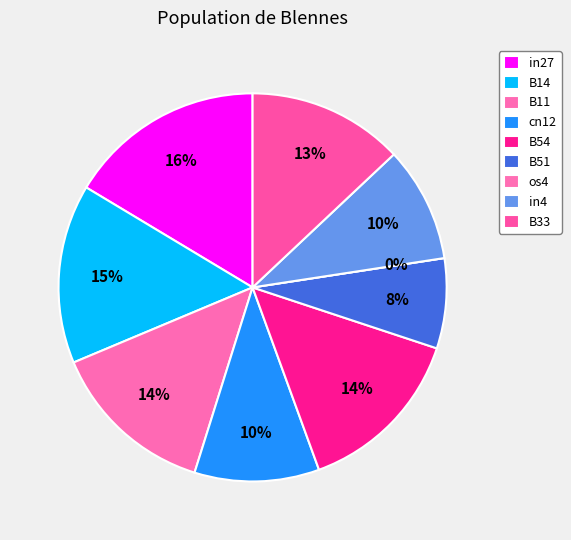

What percentage is the B51 slice, to the nearest percent?

8%